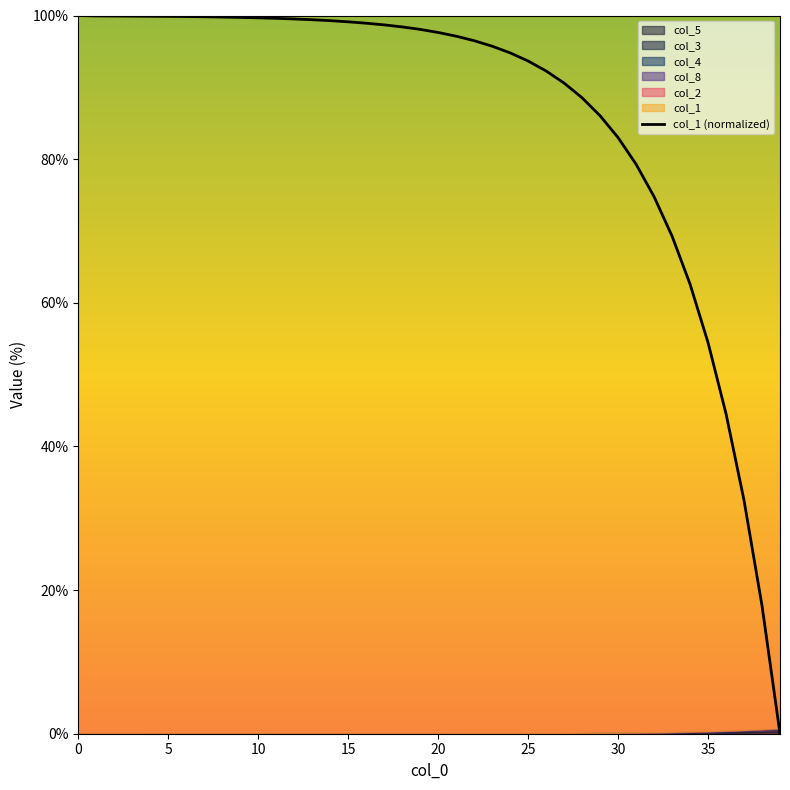

How many values exceed 98?

20